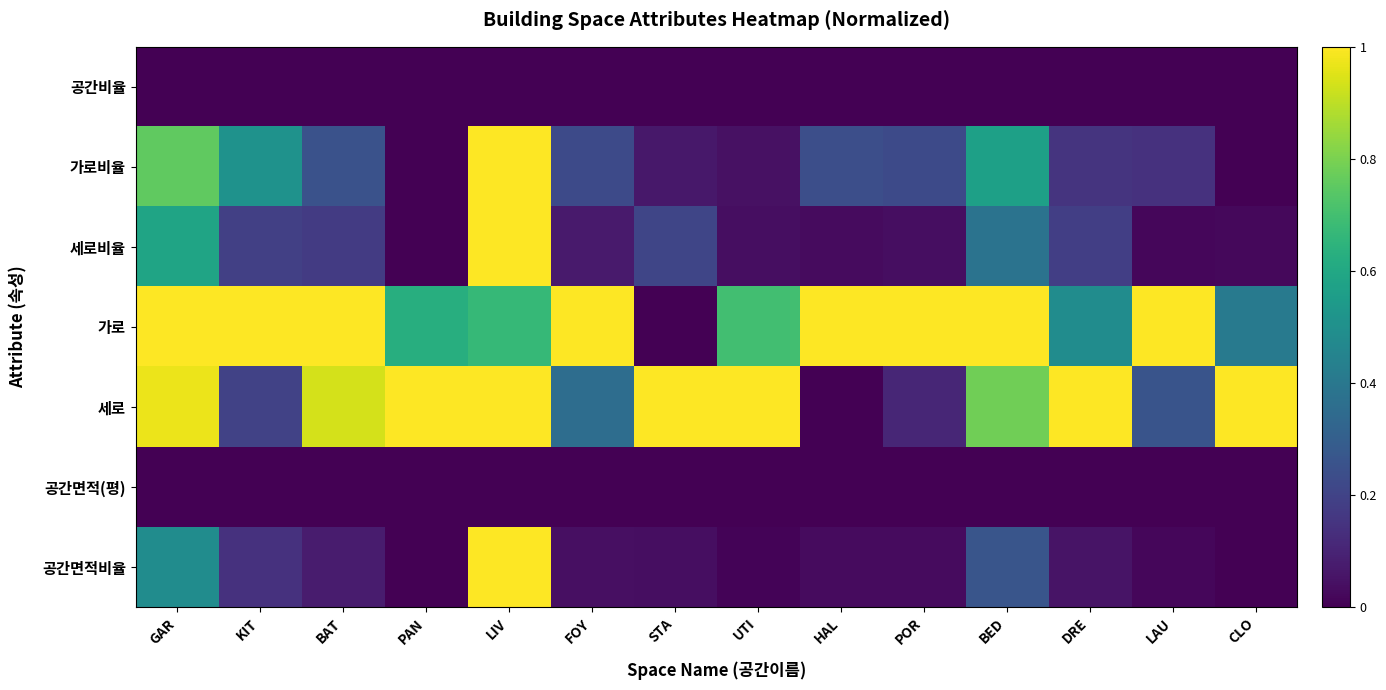

What is the total value across all series at FOY?

1.7